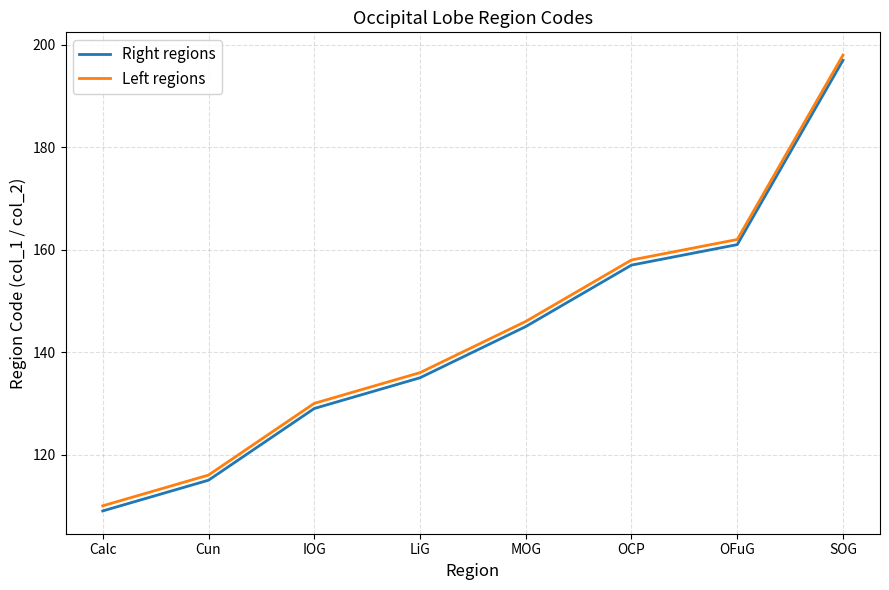

Is the value of Left regions at Calc greater than the value of Right regions at SOG?

No